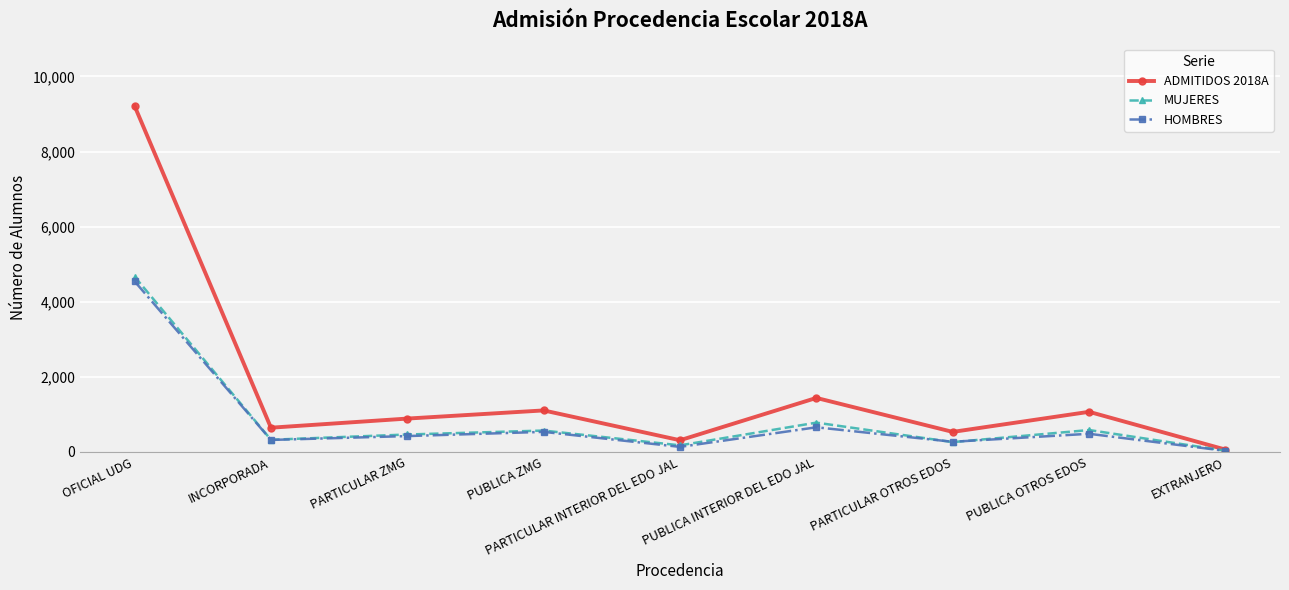

How many data points in MUJERES are less than 466?

4